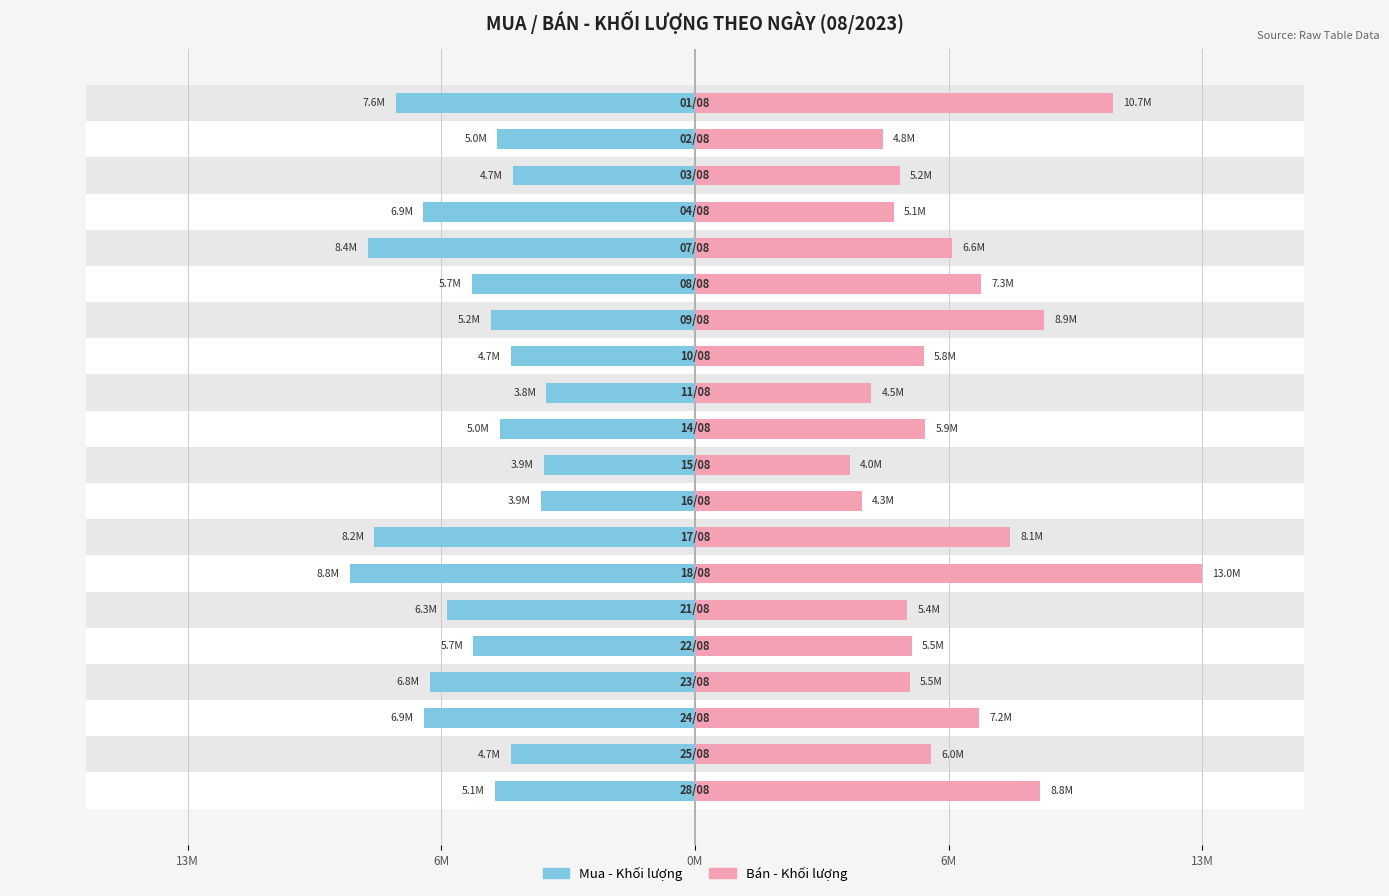

How many distinct data groups are displayed?

2